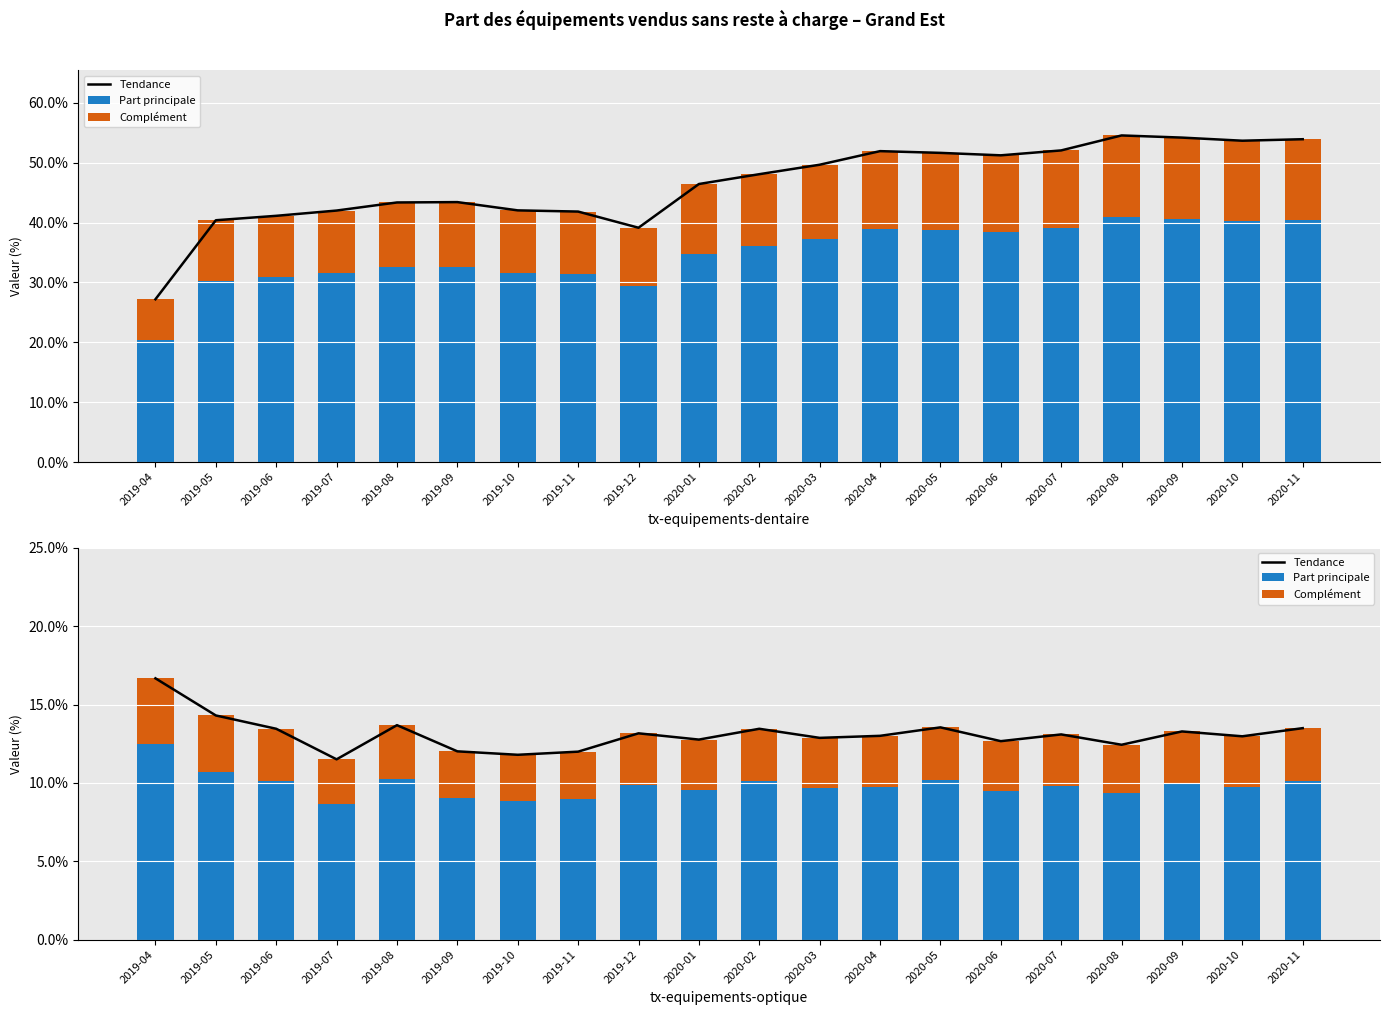

What position from the right is 2019-04?

20